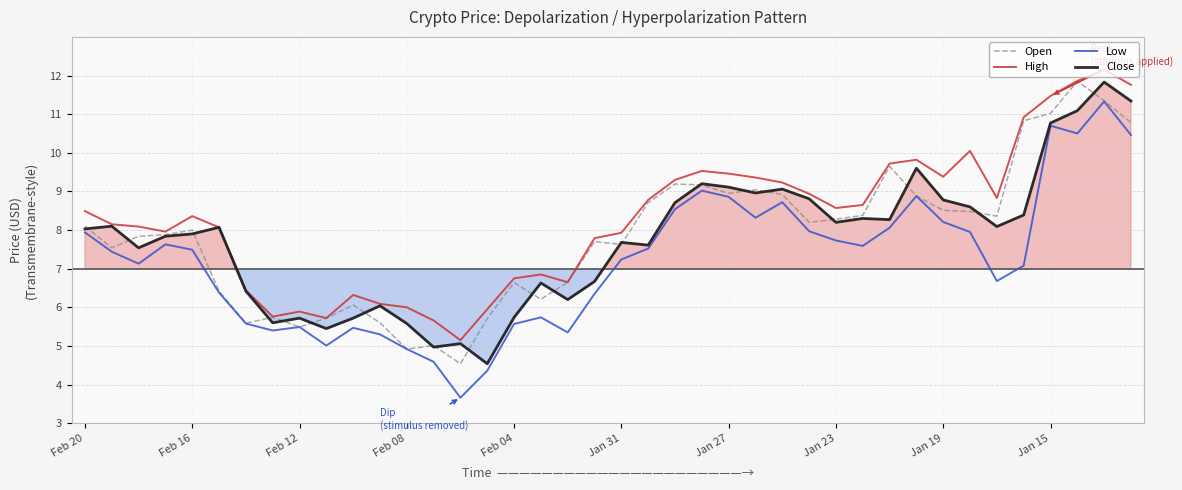

What is the difference between the maximum and minimum values in the High series?

7.0